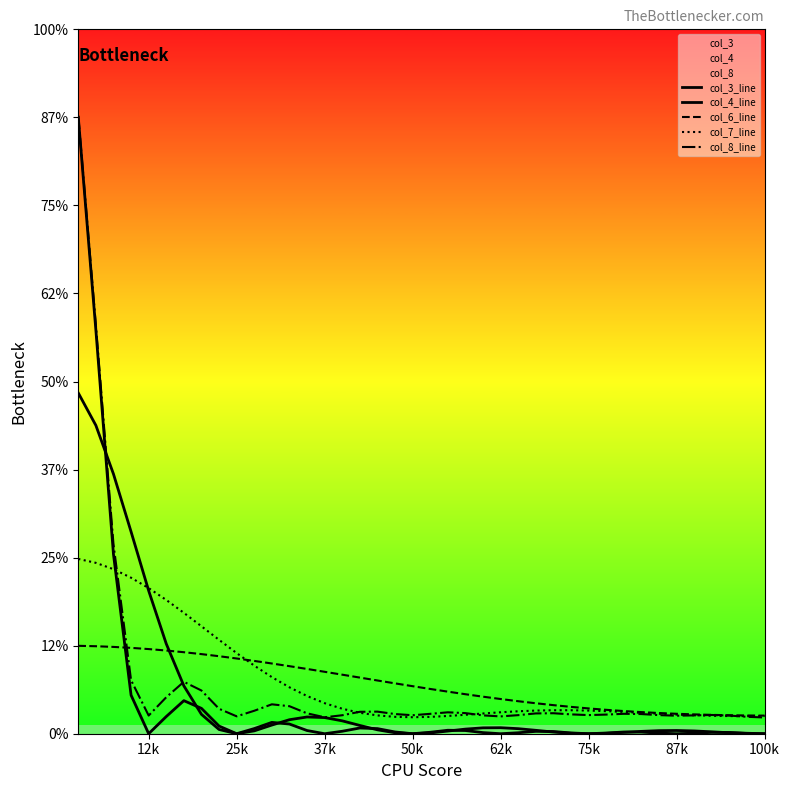

True or false: col_4_line has a value of 0.0 at 23.

False